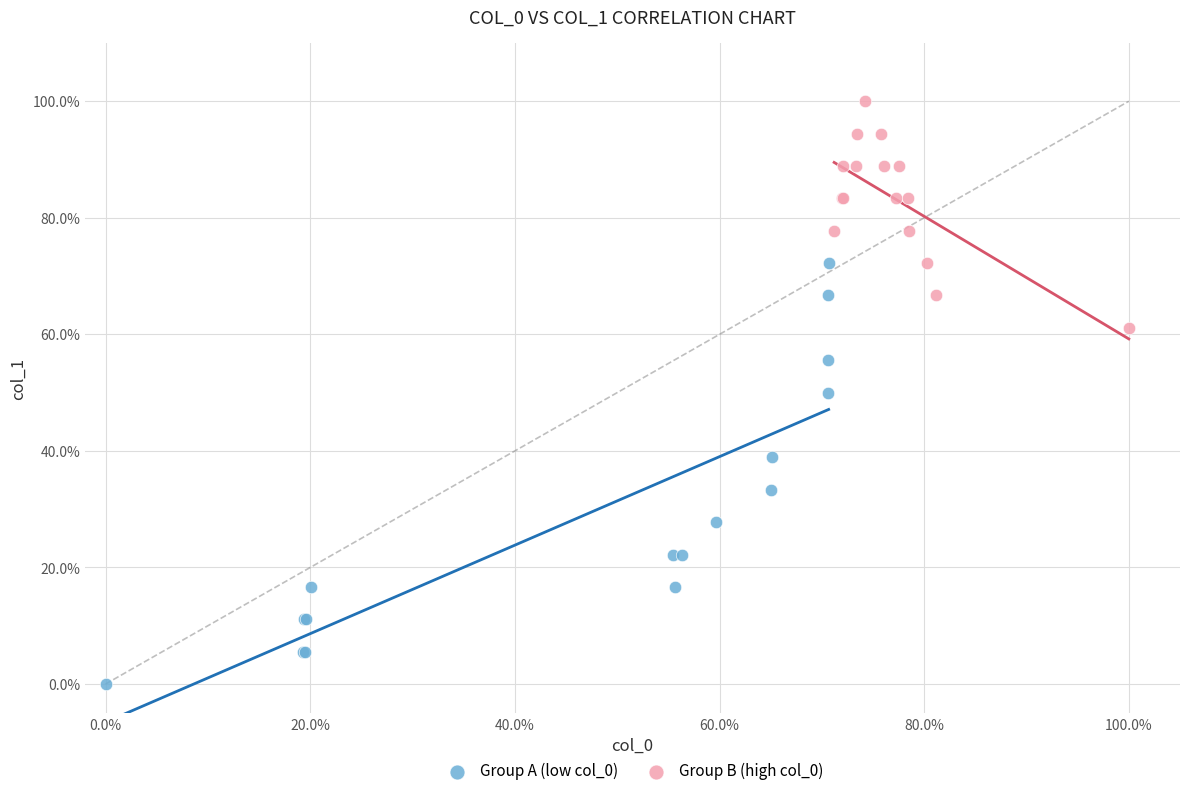

What are all the series names shown in the legend?

Group A (low col_0), Group B (high col_0)